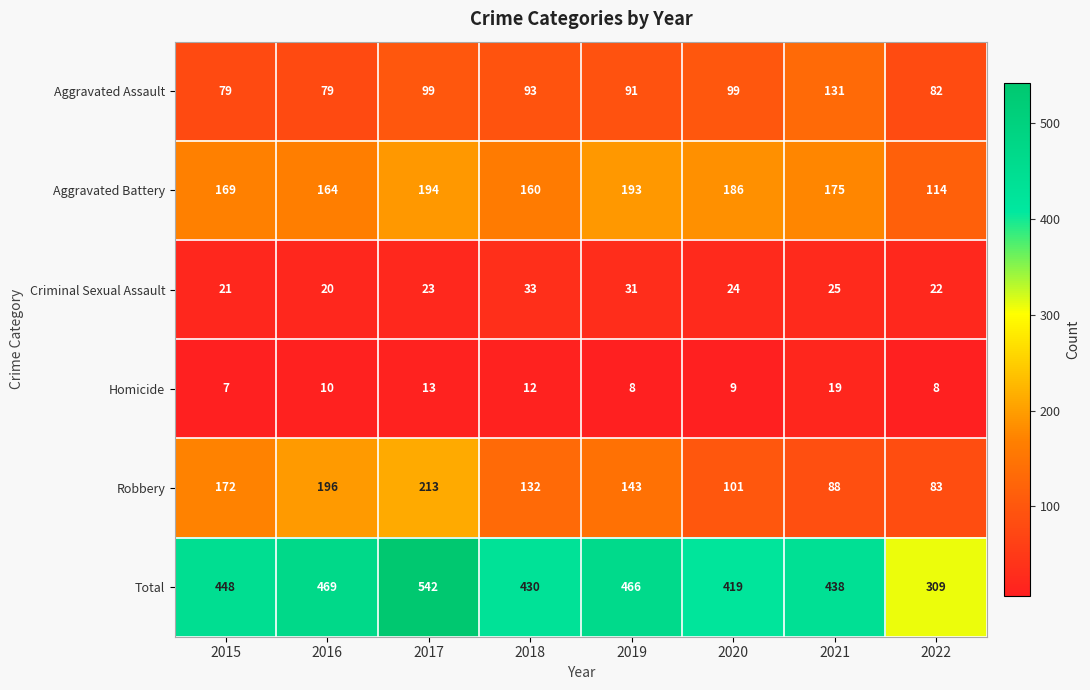

What is the spread (max minus min) of values at 2019?

458